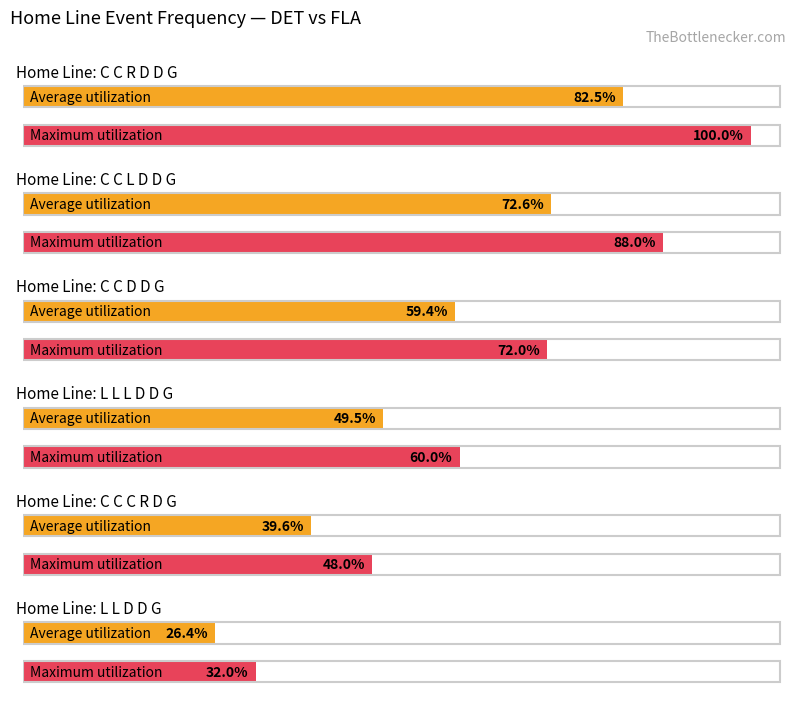

What is the label of the 2nd bar from the left?

C C L D D G